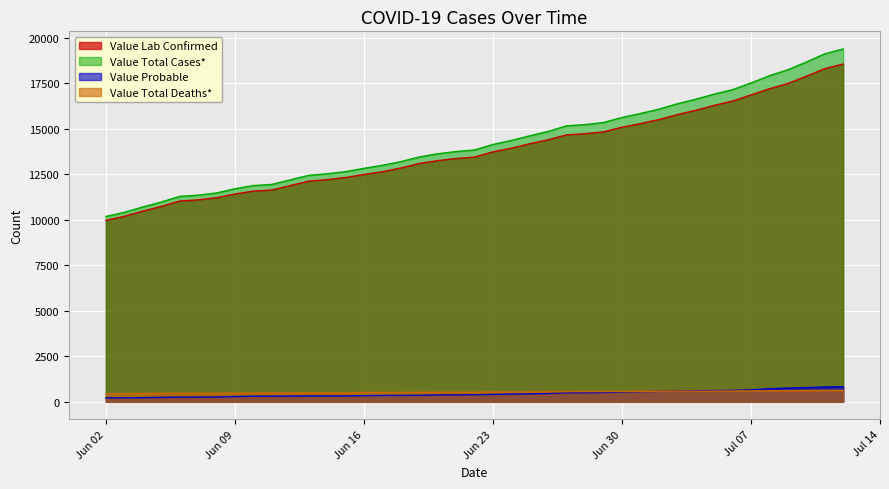

What is the minimum value for Value Total Cases*?

10185